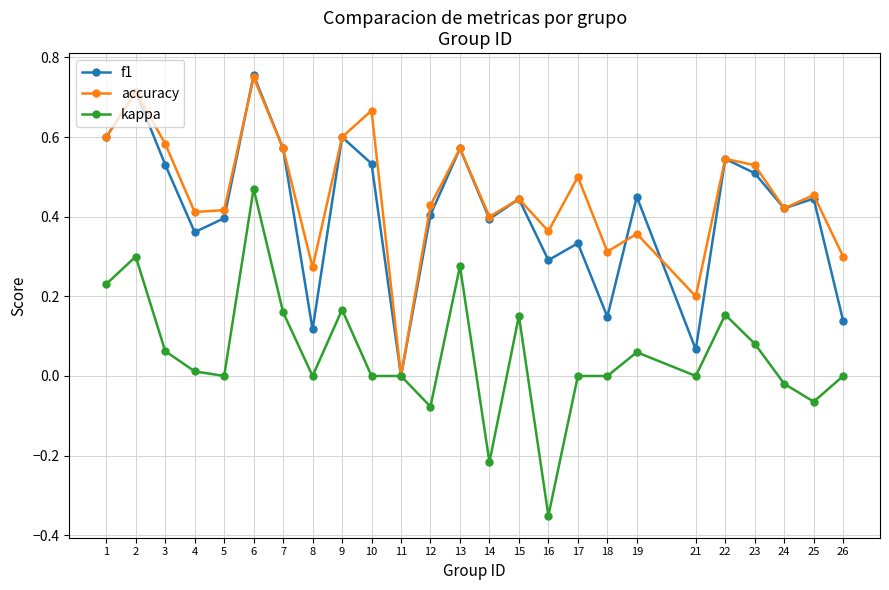

What are all the series names shown in the legend?

f1, accuracy, kappa